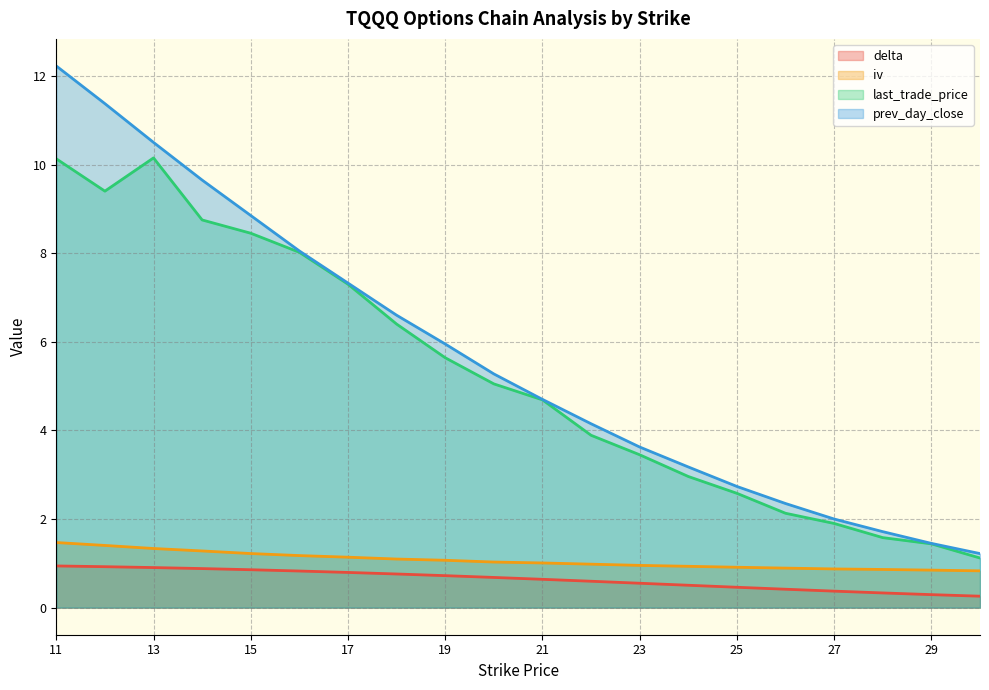

How many lines are shown in the chart?

4